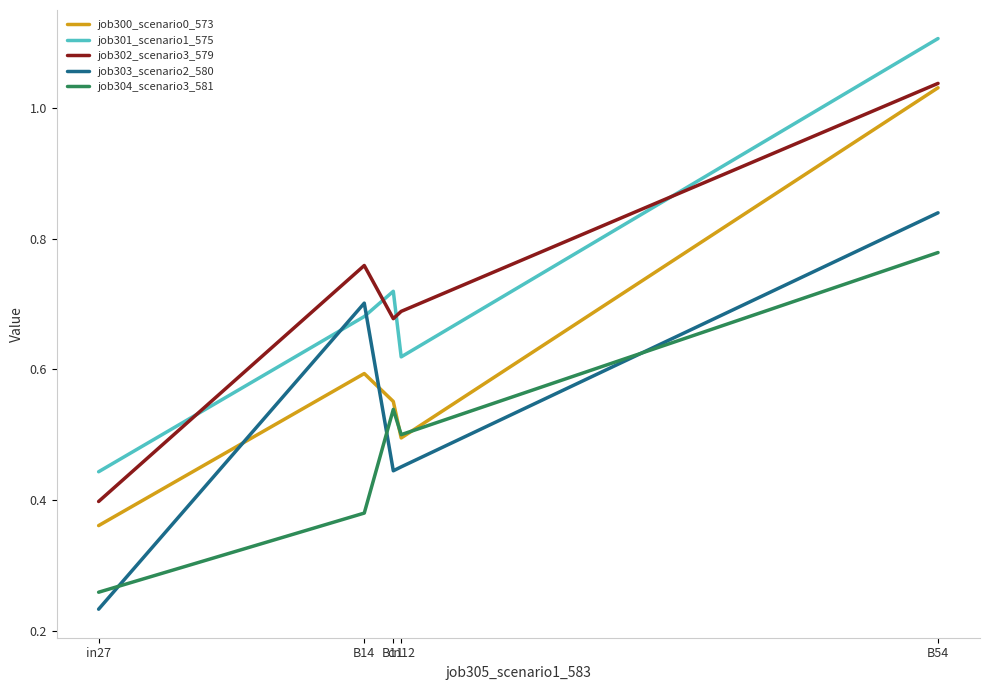

Which series has the largest range (max minus min)?

job300_scenario0_573